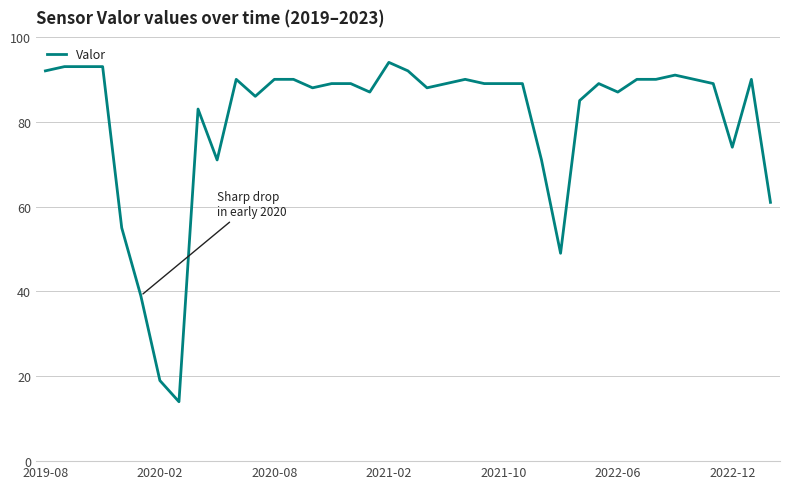

What is the smallest value displayed?

14